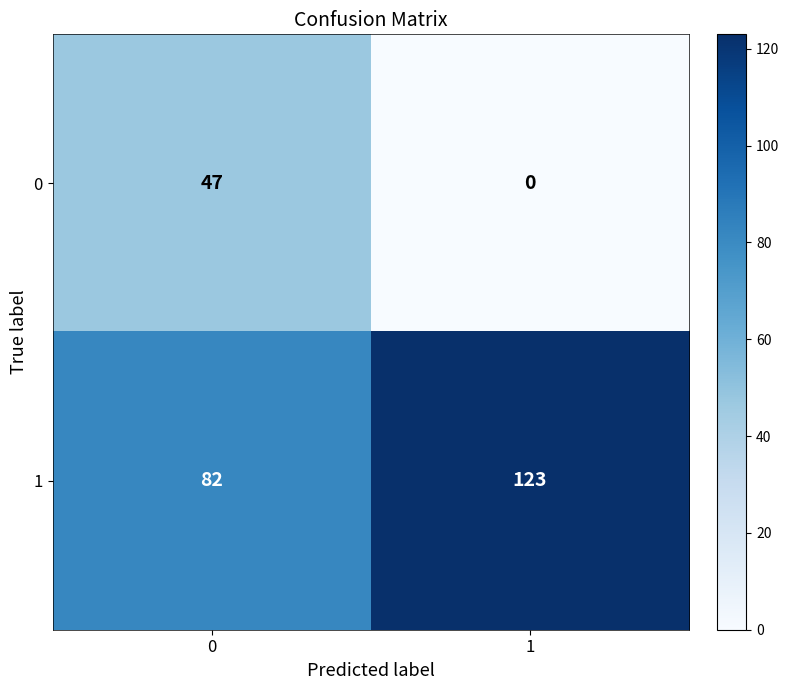

Which series changed the most between 0 and 1?

0